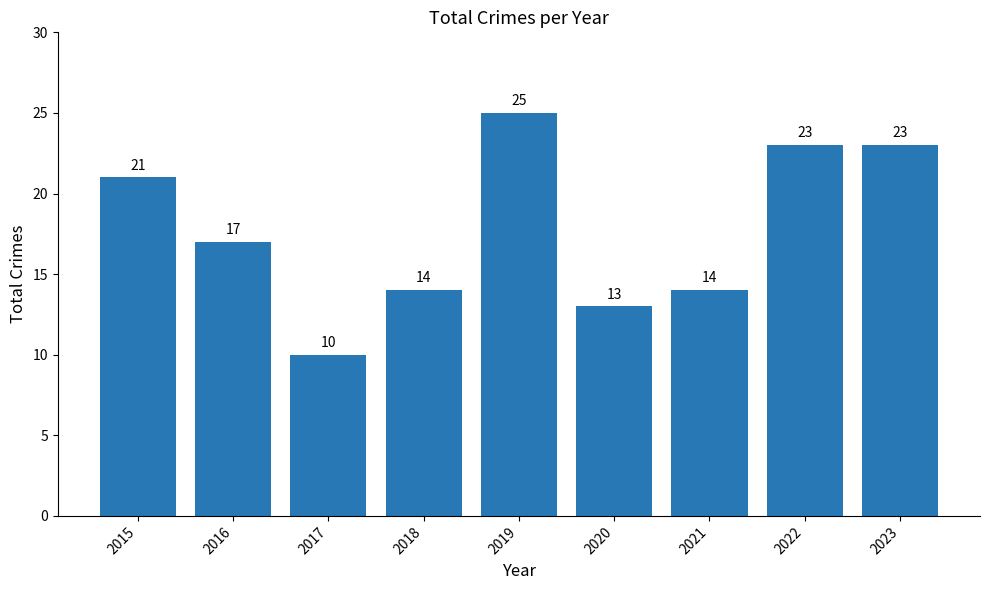

Reading right to left, extract all data points from this chart.

2023=23	2022=23	2021=14	2020=13	2019=25	2018=14	2017=10	2016=17	2015=21